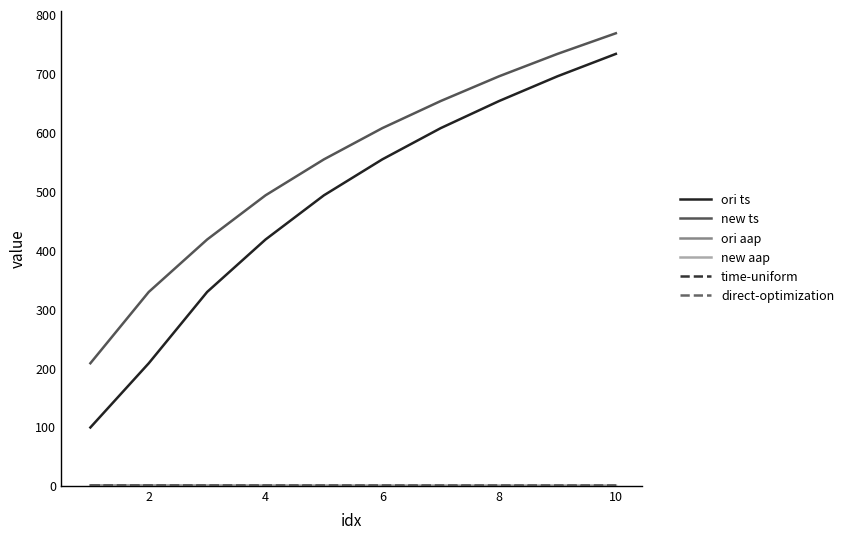

What is the maximum value shown in the chart?

768.0